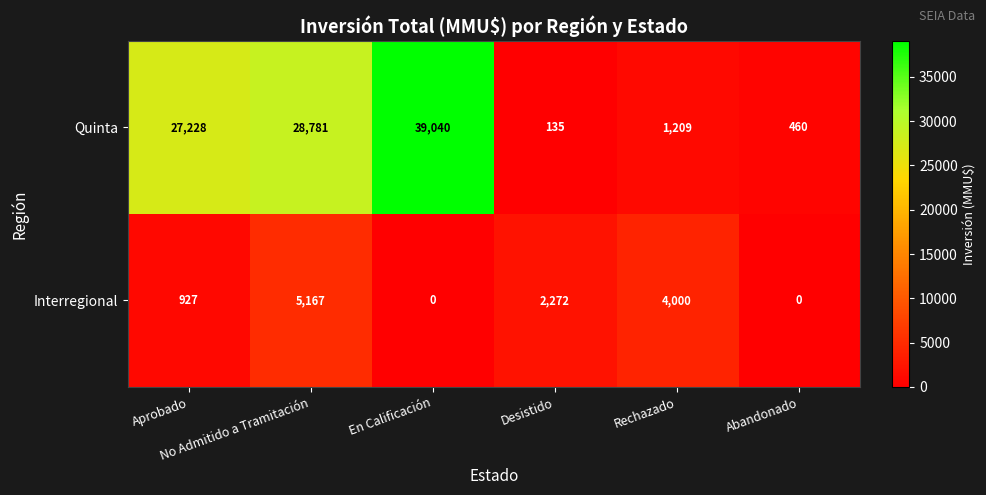

What is the maximum value shown in the chart?

39040